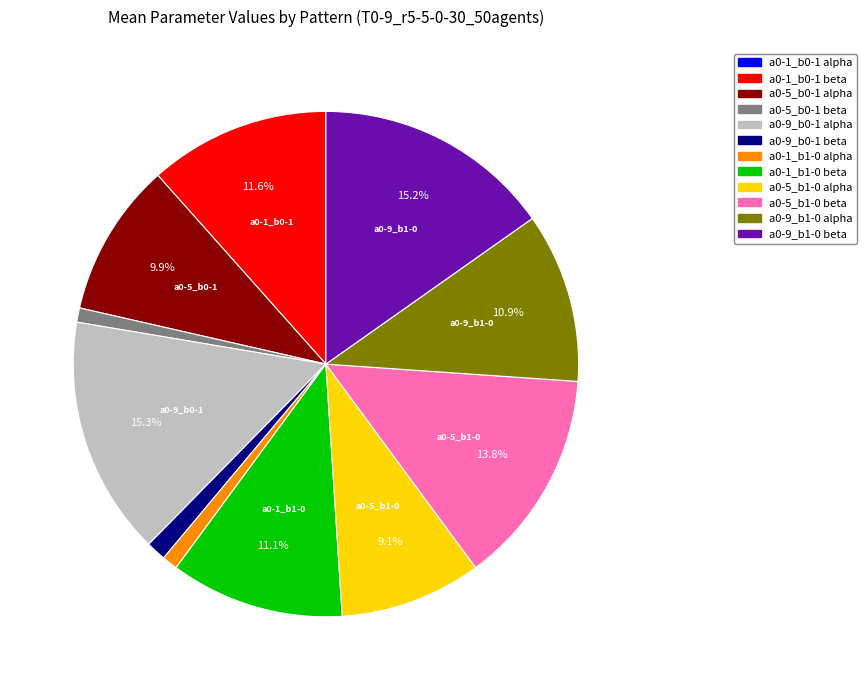

Is there any slice that represents more than half of the pie?

No